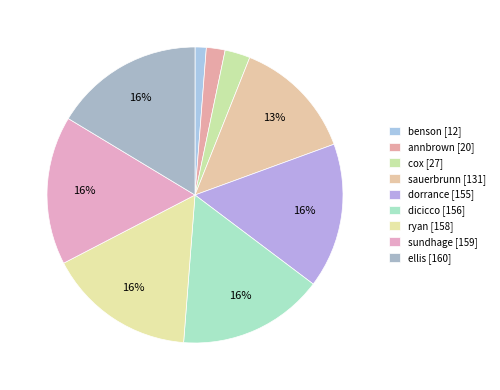

How many slices are in this pie chart?

9